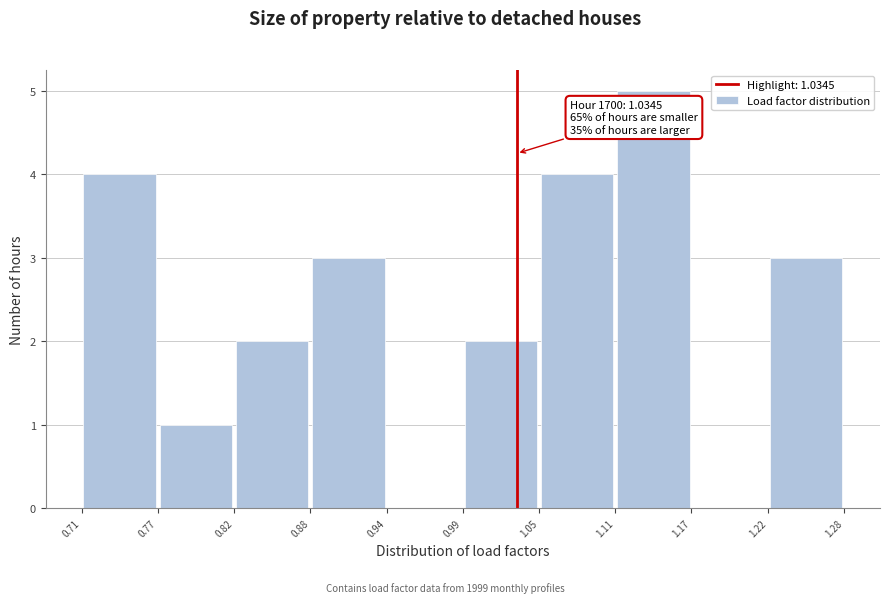

Over which range of the x-axis is the bar tallest?

1.11 to 1.17